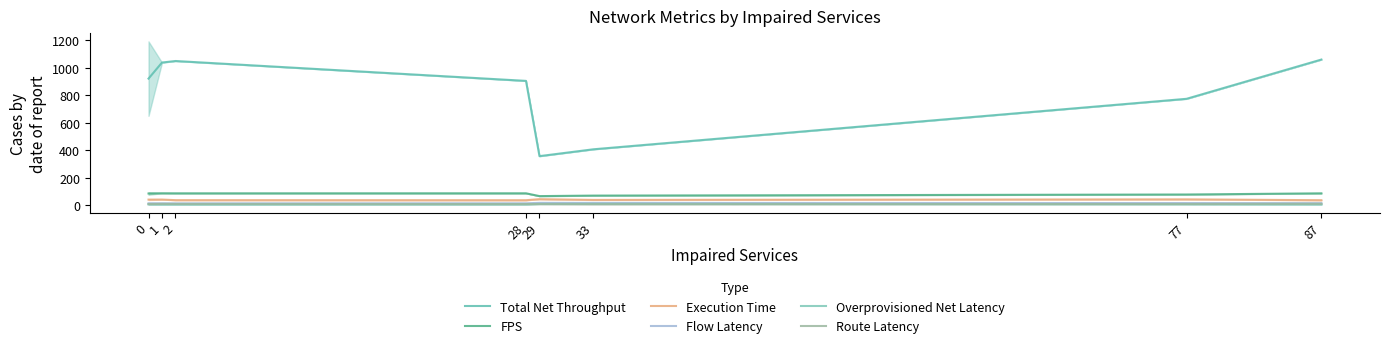

What is the value of the Flow Latency point at the 4th from the left?

13.6